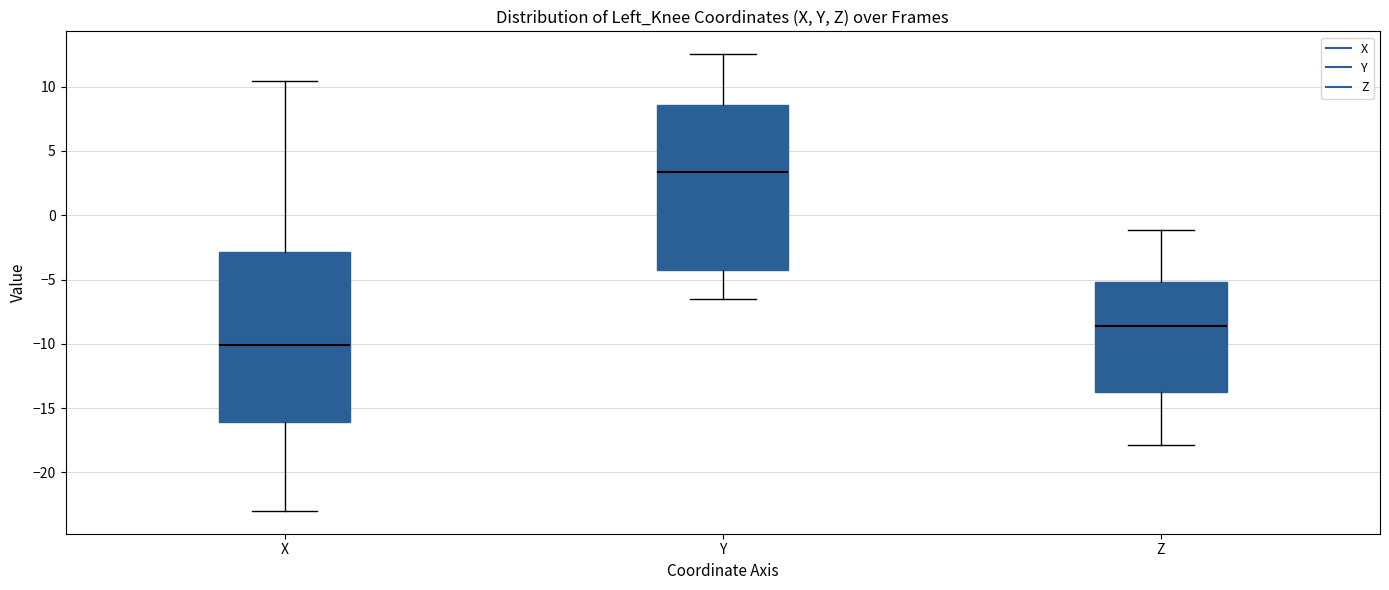

Which box has the highest median line?

Y